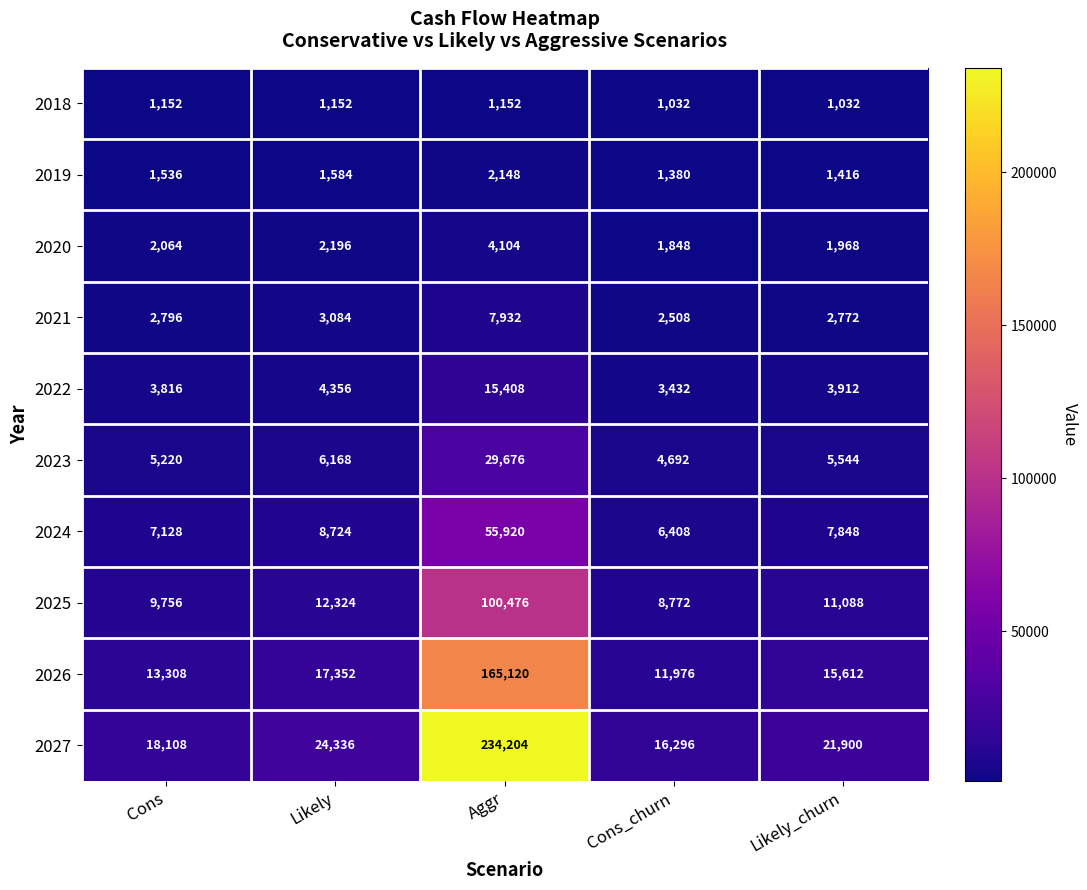

Which series has the largest total across all categories?

2027